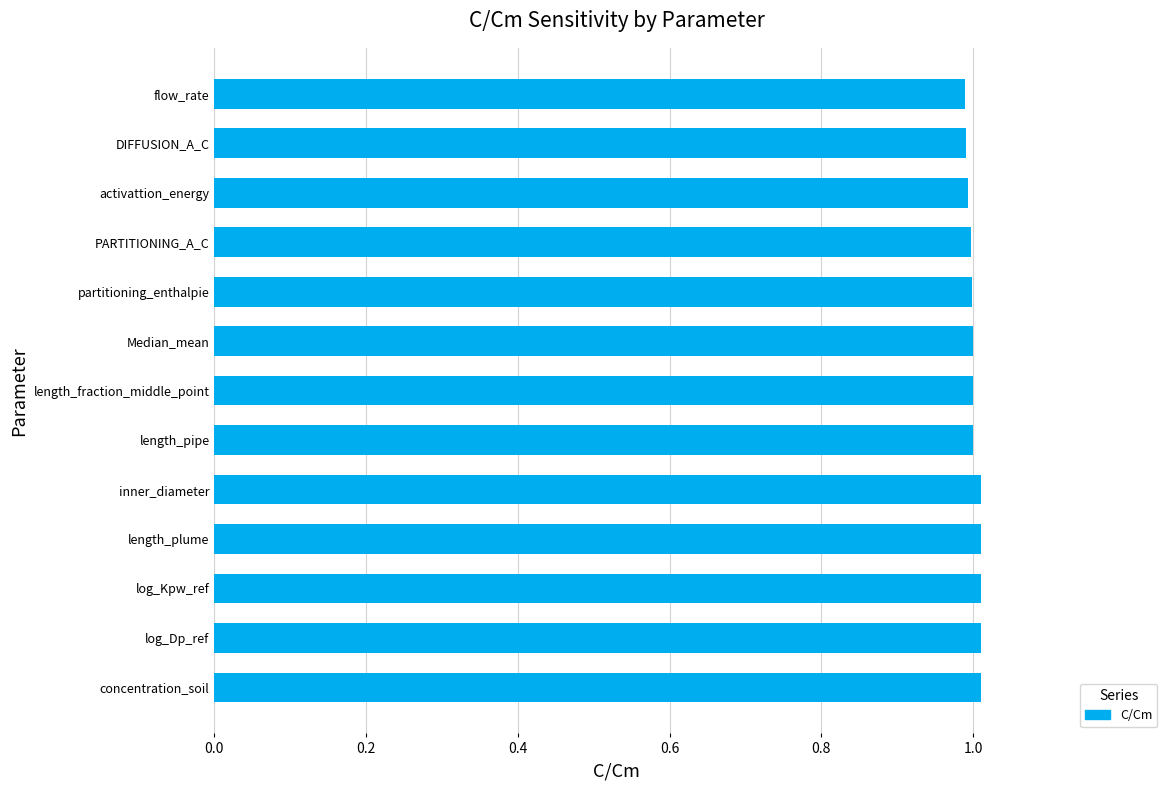

How many series are shown in this chart?

1